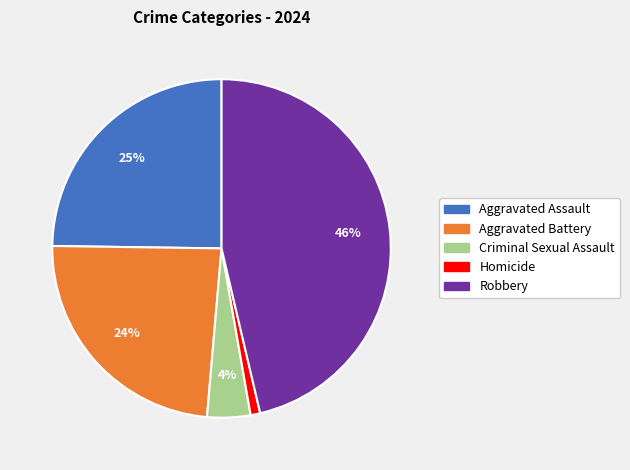

Which slice is the smallest?

Homicide